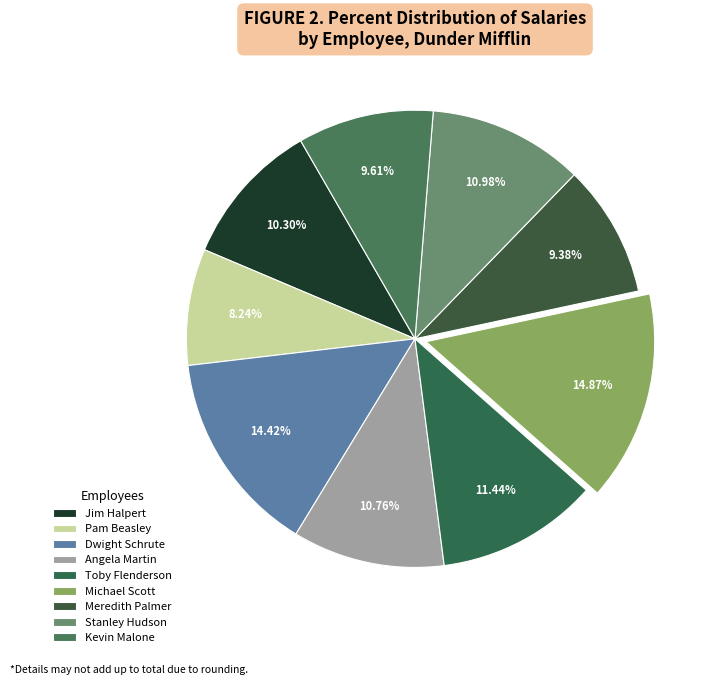

Is there a majority slice in this chart?

No